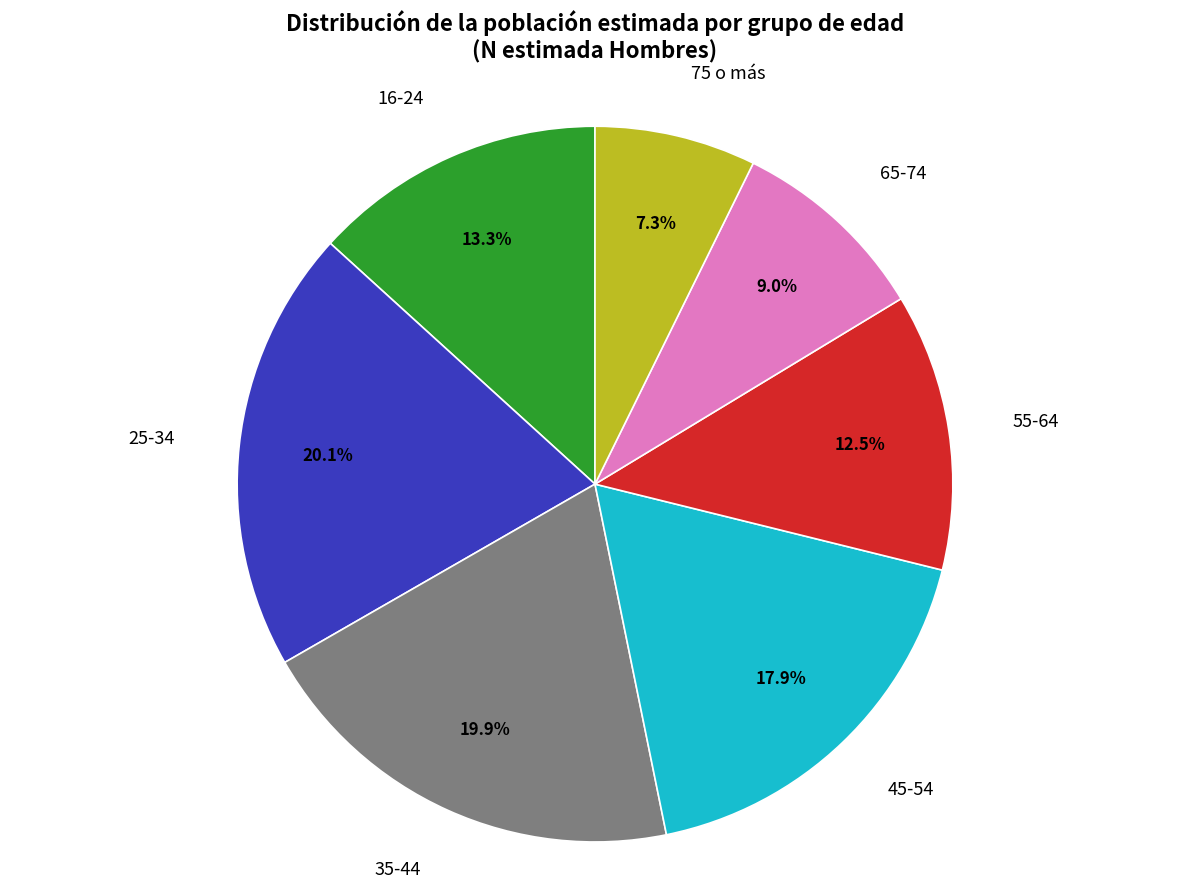

How many slices are in this pie chart?

7